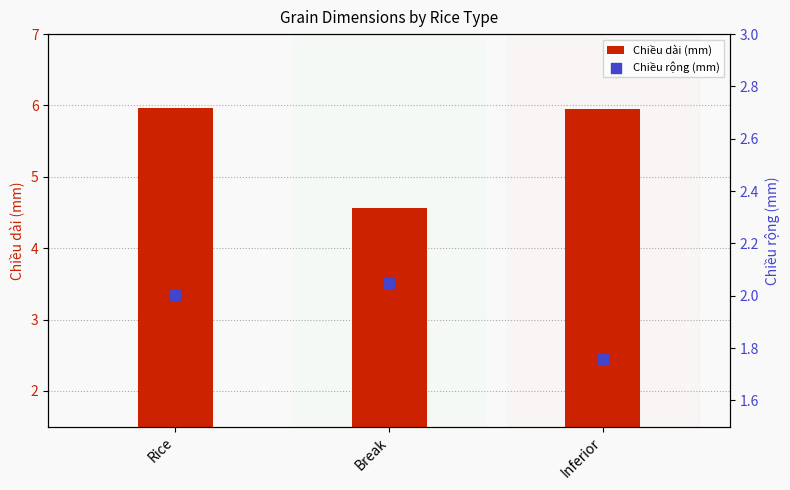

Which series reaches the minimum Y coordinate?

Chiều rộng (mm)